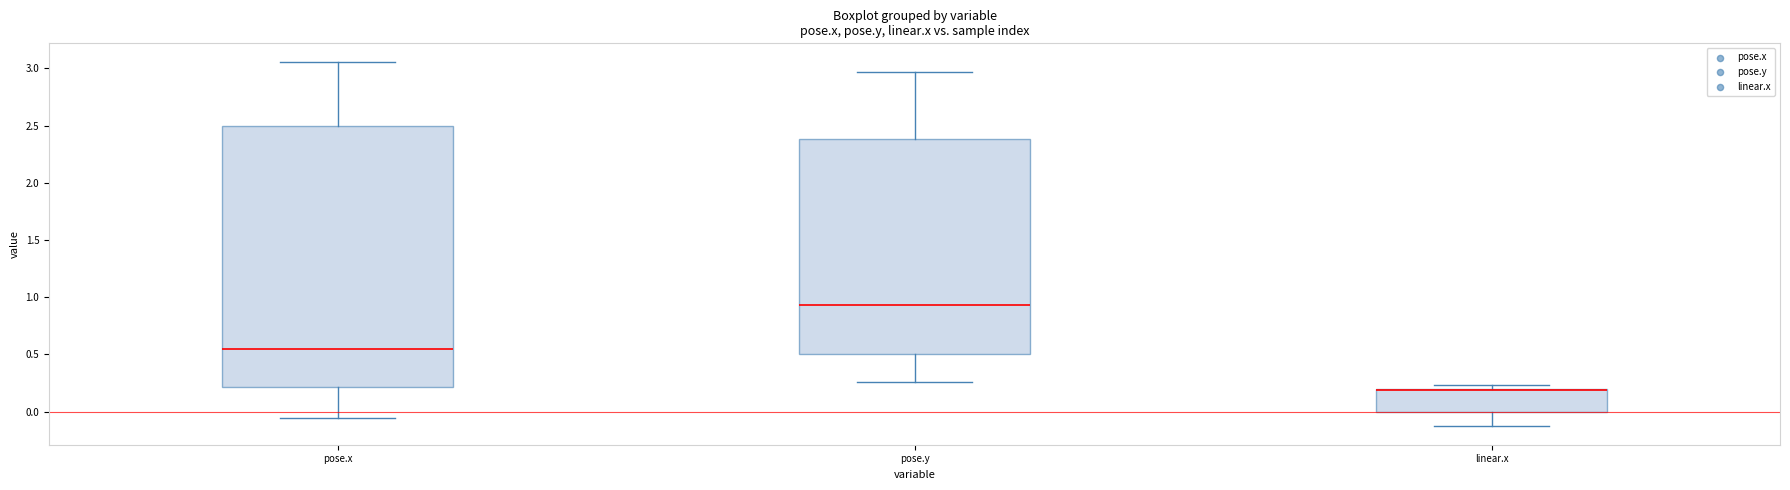

Reading left to right, read every box against the y-axis: the position of its median line, the range the box covers, and the ends of its whiskers. The values are not printed on the chart, so give them approximately, as read against the axis.

pose.x: median 0.55, box 0.20 to 2.50, whiskers -0.05 to 3.05
pose.y: median 0.95, box 0.50 to 2.40, whiskers 0.25 to 2.95
linear.x: median 0.20, box 0.00 to 0.20, whiskers -0.15 to 0.25